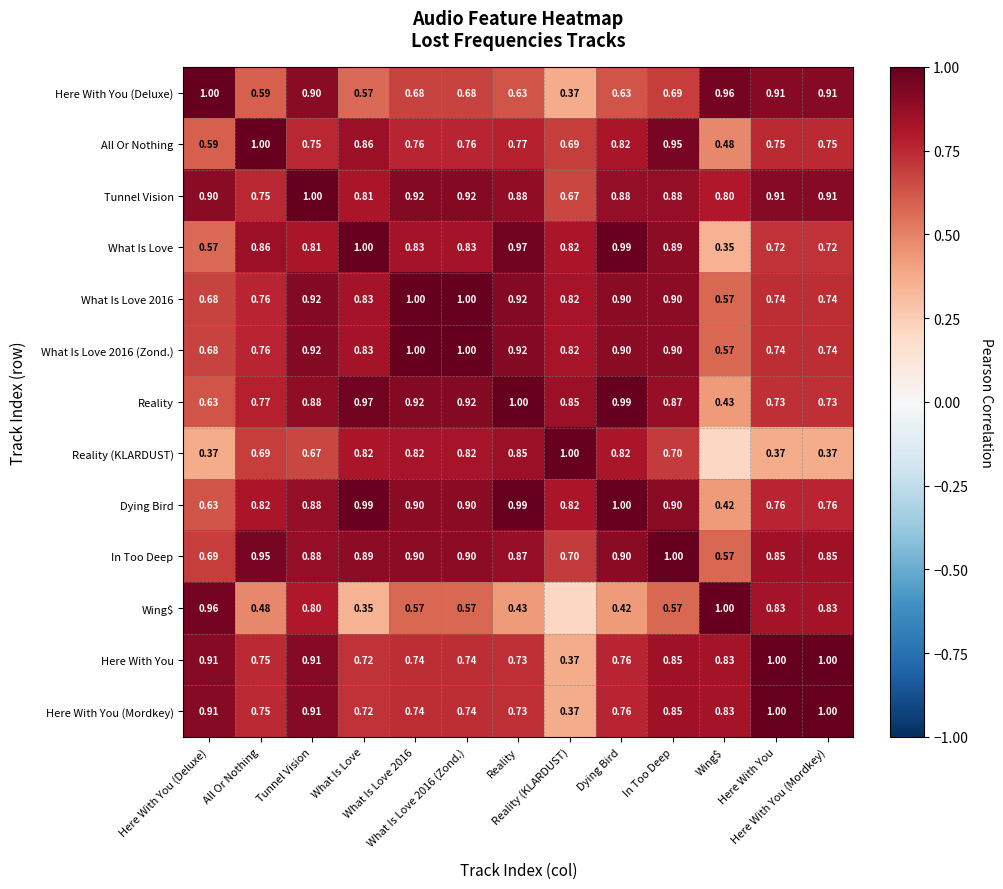

Rank the categories by Reality value from lowest to highest.

Wing$, Here With You (Deluxe), Here With You, Here With You (Mordkey), All Or Nothing, Reality (KLARDUST), In Too Deep, Tunnel Vision, What Is Love 2016, What Is Love 2016 (Zond.), What Is Love, Dying Bird, Reality